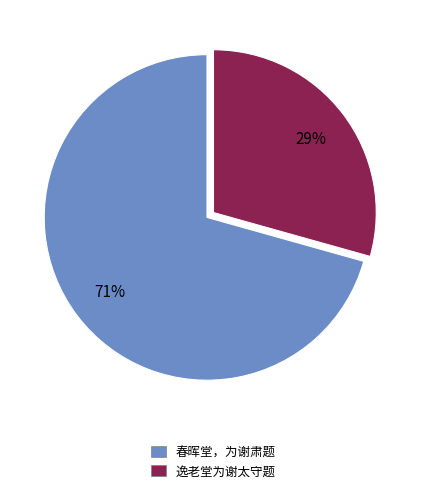

Between 逸老堂为谢太守题 and 春晖堂，为谢肃题, which is larger?

春晖堂，为谢肃题